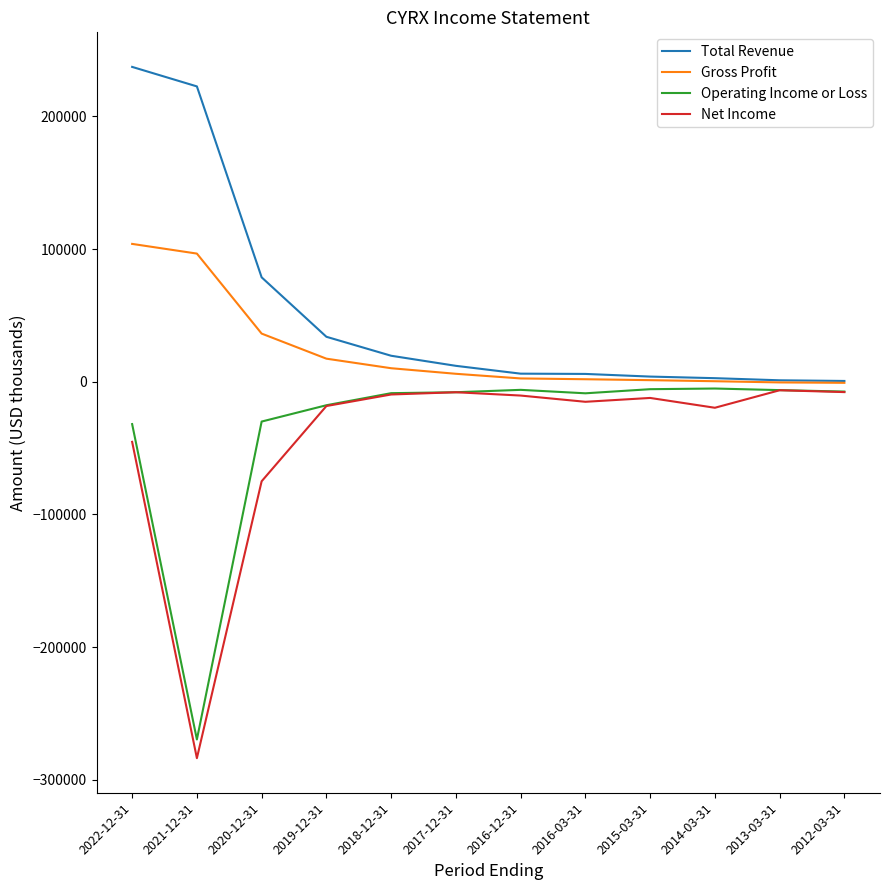

What is the lowest value of the Gross Profit series?

-800